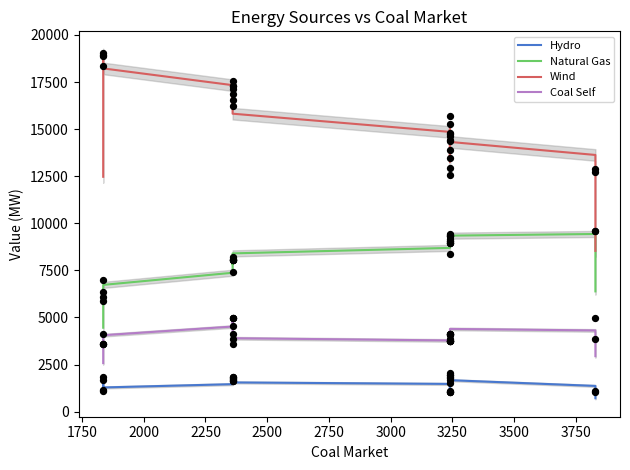

Is the value of Coal Self at 12 greater than the value of Natural Gas at 3500?

No